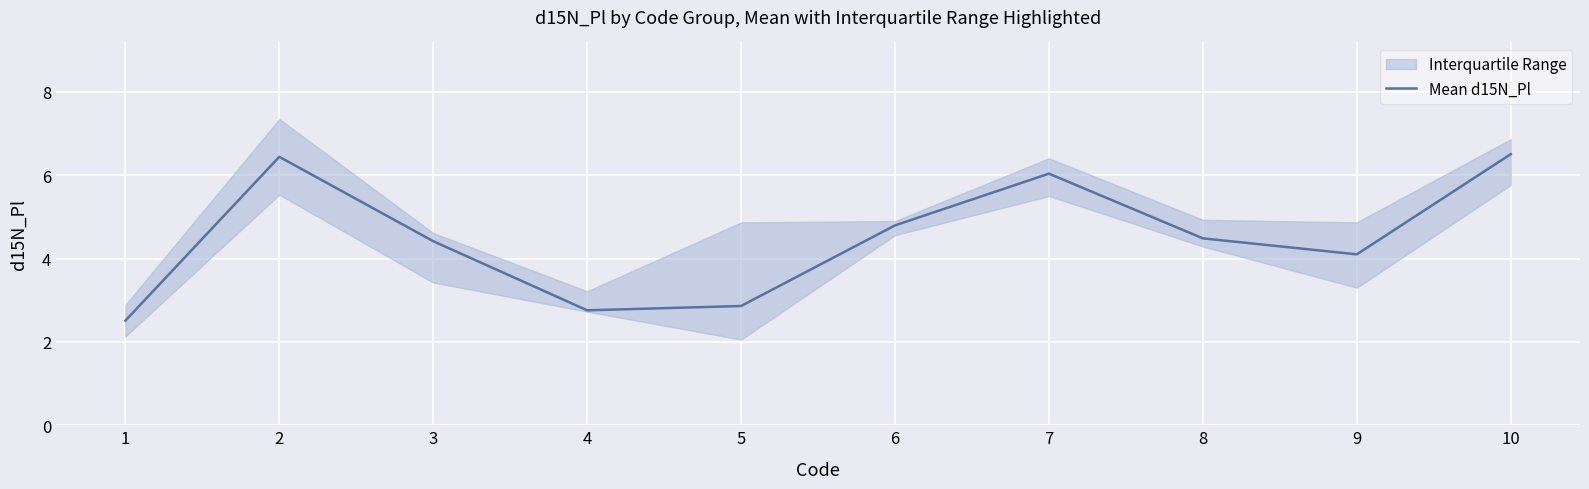

List the labels in order of value, smallest first.

1, 4, 5, 9, 3, 8, 6, 7, 2, 10